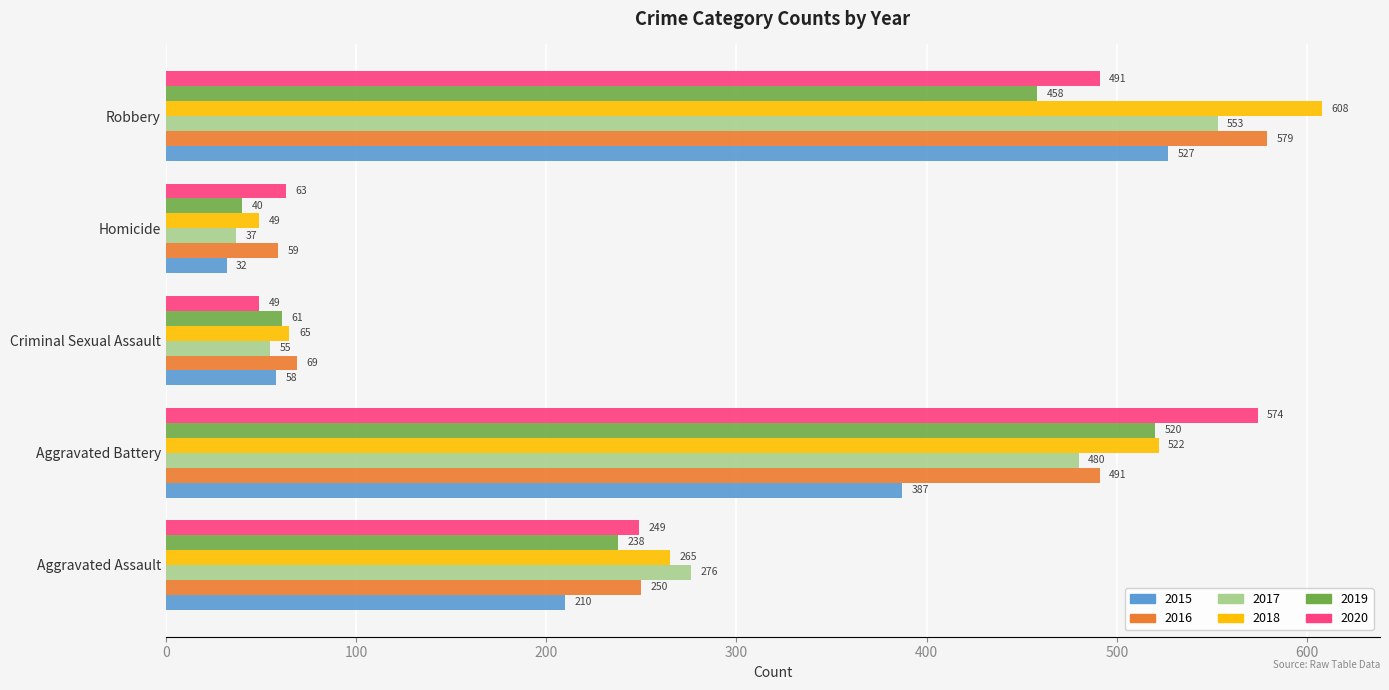

Rank the series at Aggravated Battery from lowest to highest value.

2015, 2017, 2016, 2019, 2018, 2020